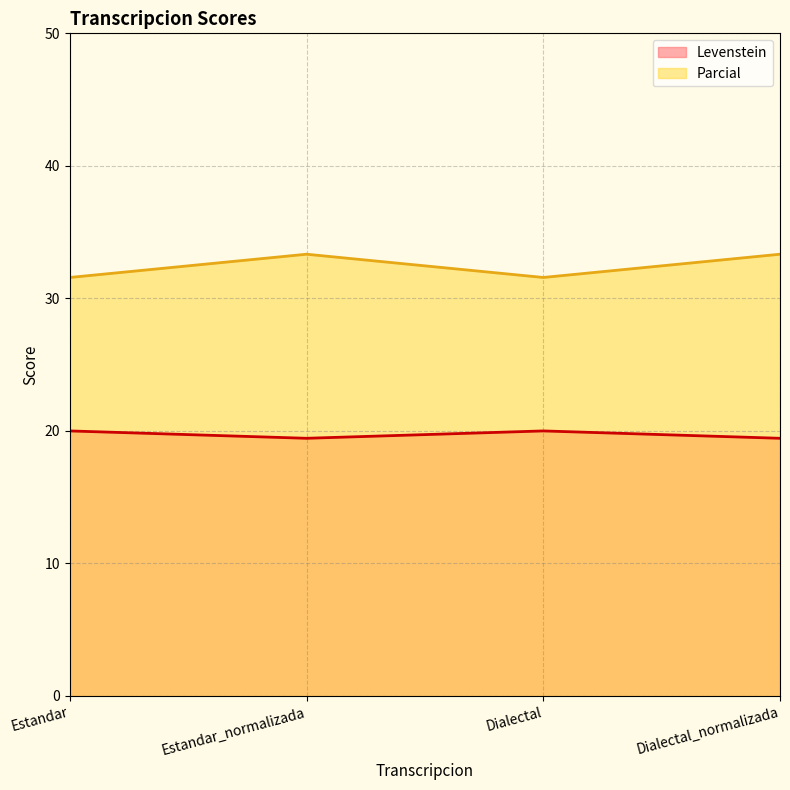

What is the spread (max minus min) of values at Dialectal_normalizada?

13.9